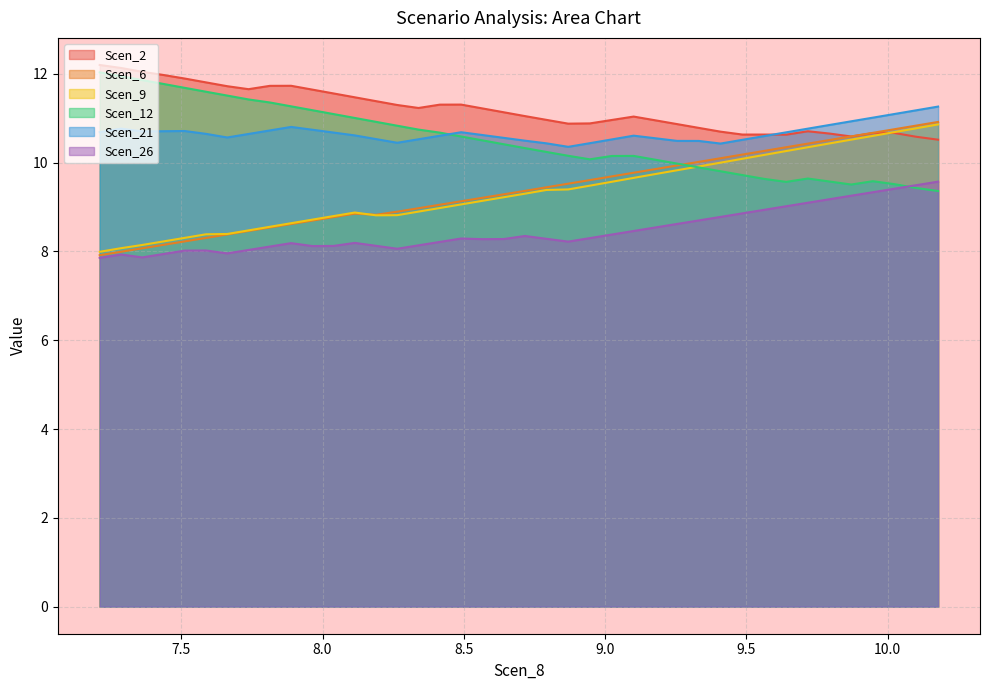

What is the highest value of the Scen_6 series?

10.9